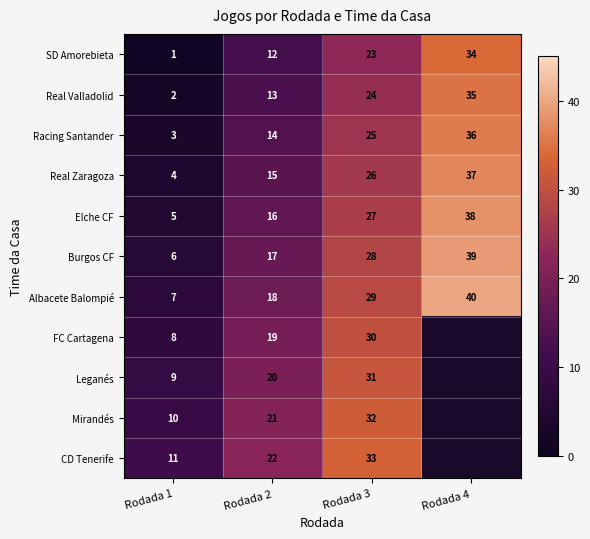

The value of Real Valladolid at Rodada 3 is 24. True or false?

True